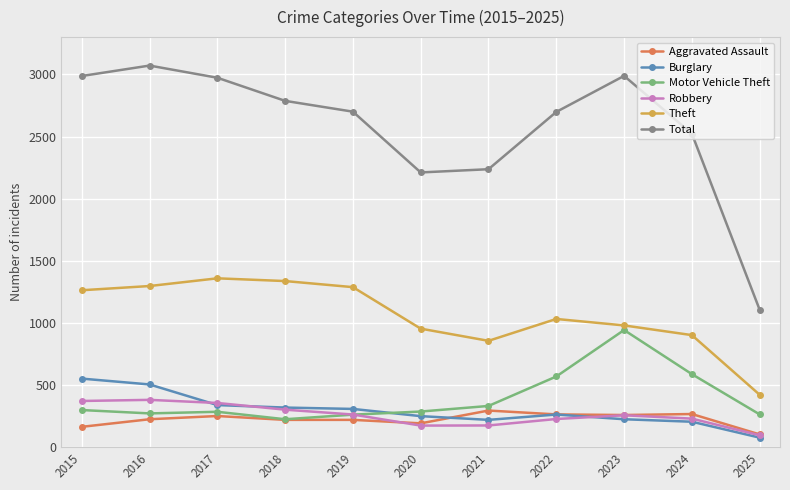

What is the sum of the Motor Vehicle Theft values at 2015 and 2024?

887